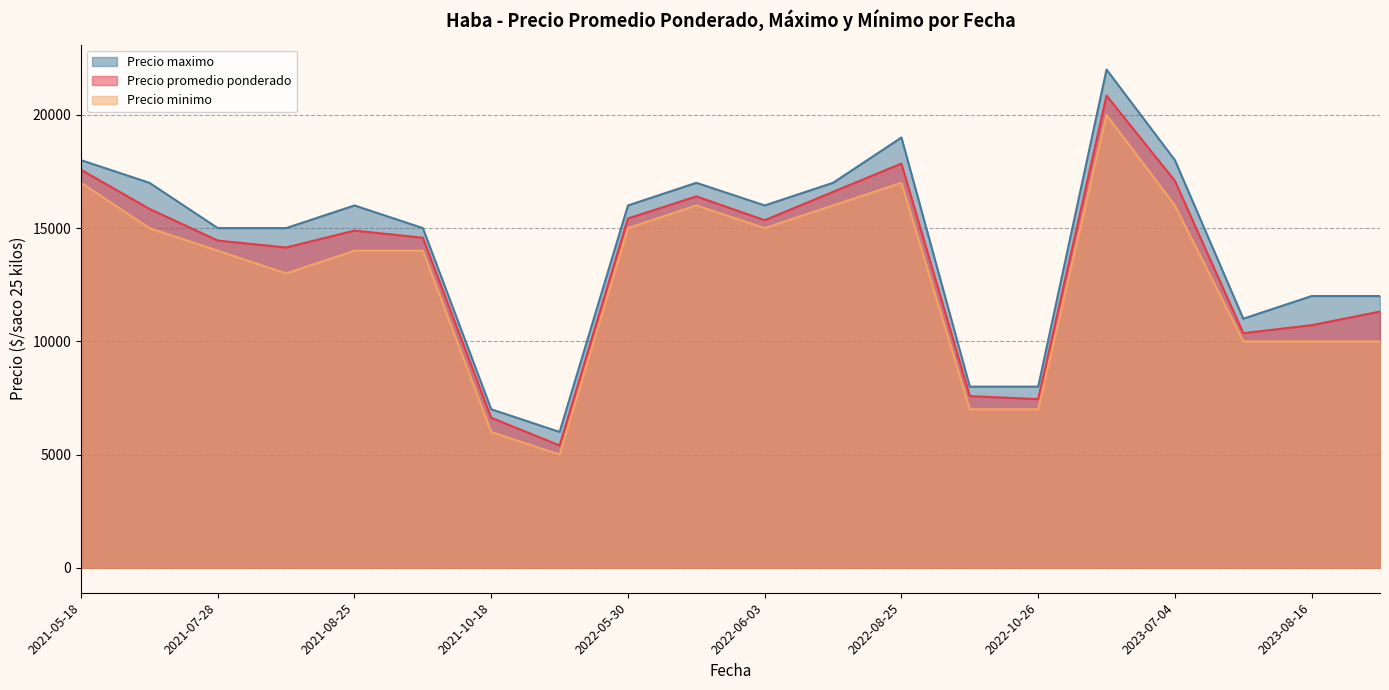

The value of Precio minimo at 2023-08-16 is 16029. True or false?

False